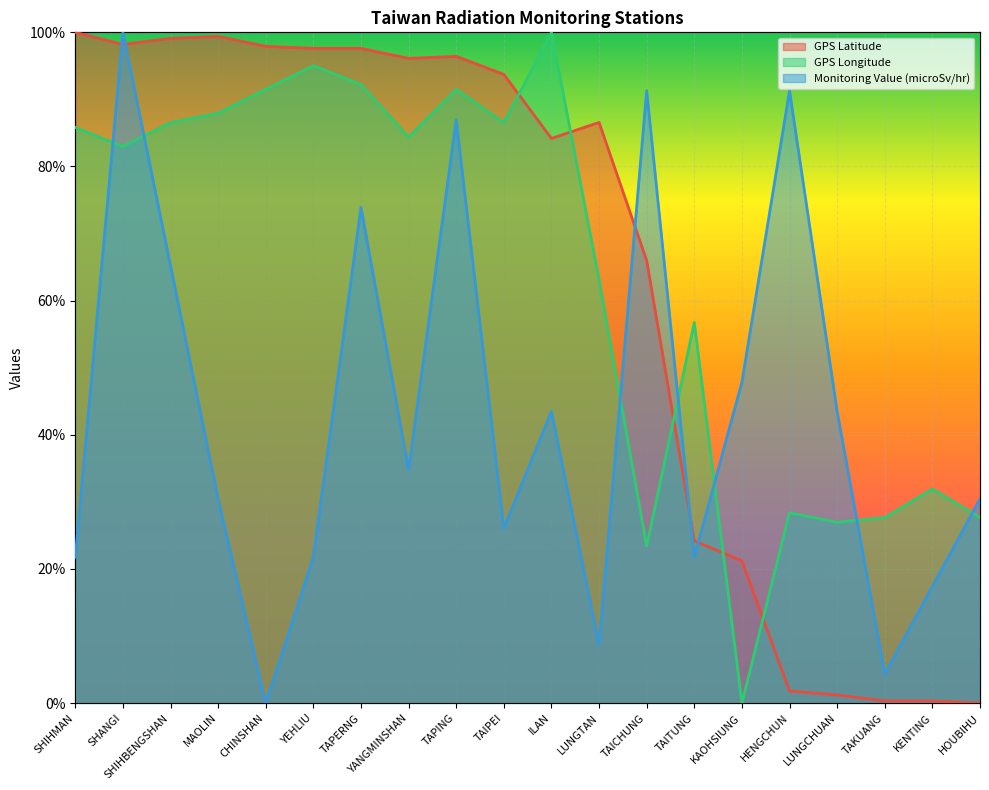

What are all the series names shown in the legend?

GPS Latitude, GPS Longitude, Monitoring Value (microSv/hr)